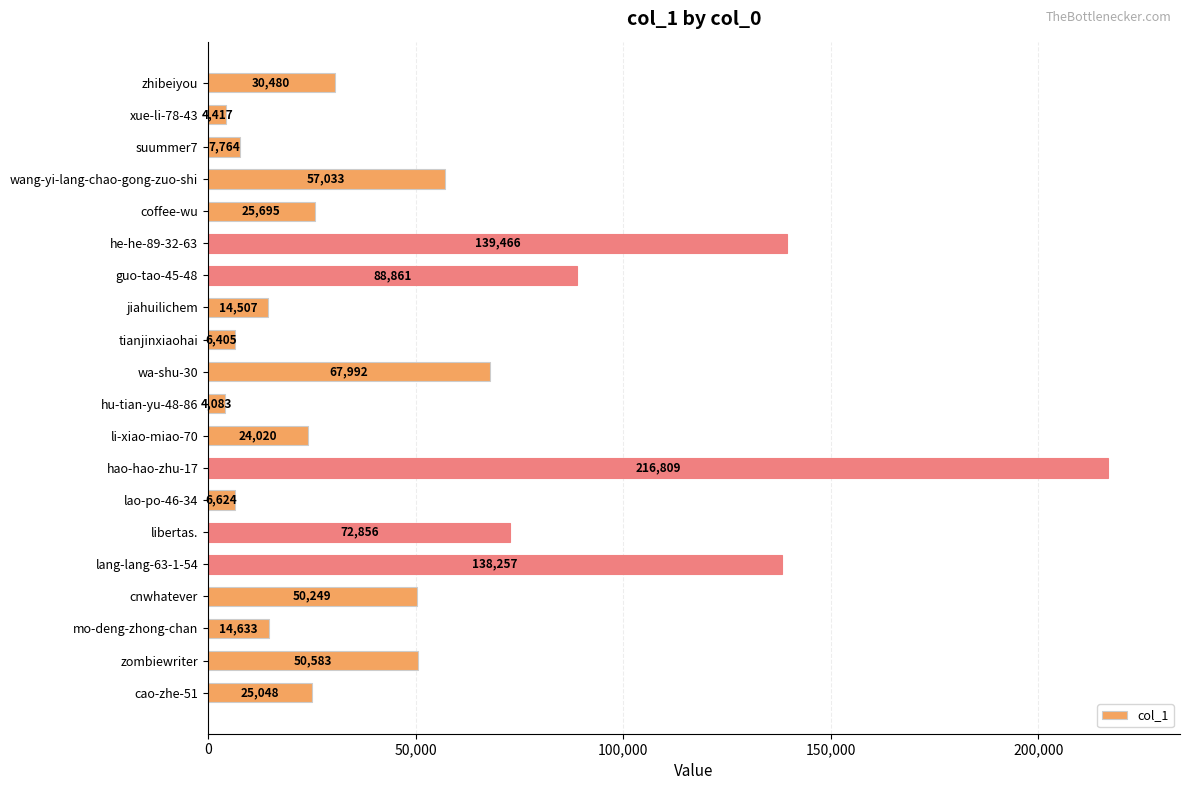

Where is the data nearest to the value 110446?

guo-tao-45-48